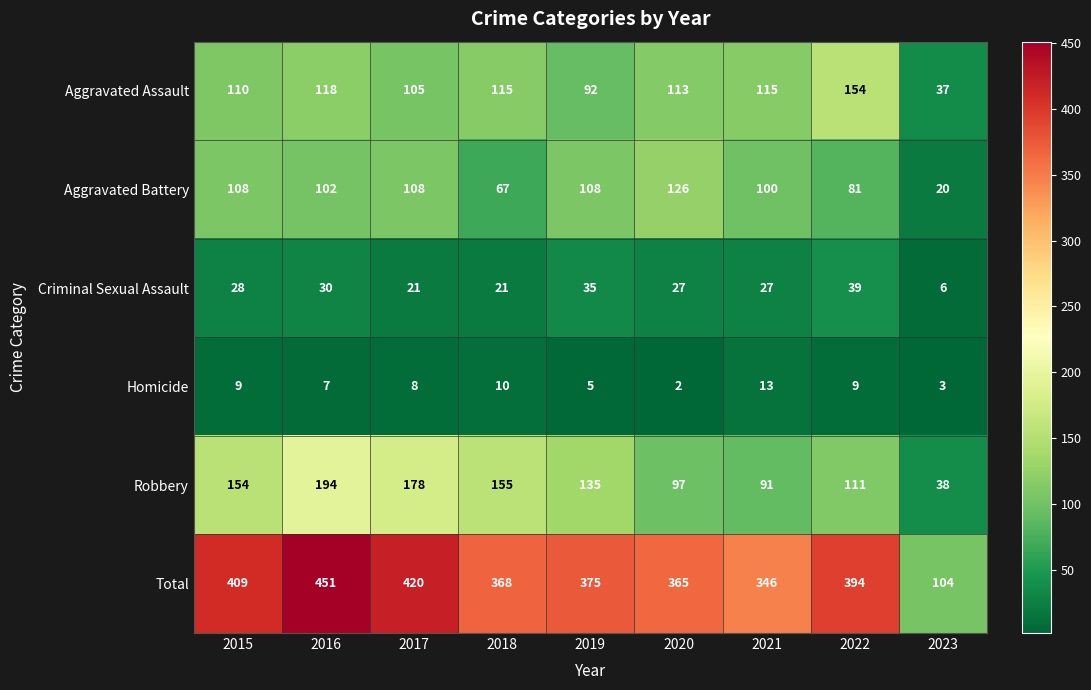

At how many categories does at least one series exceed 66?

9